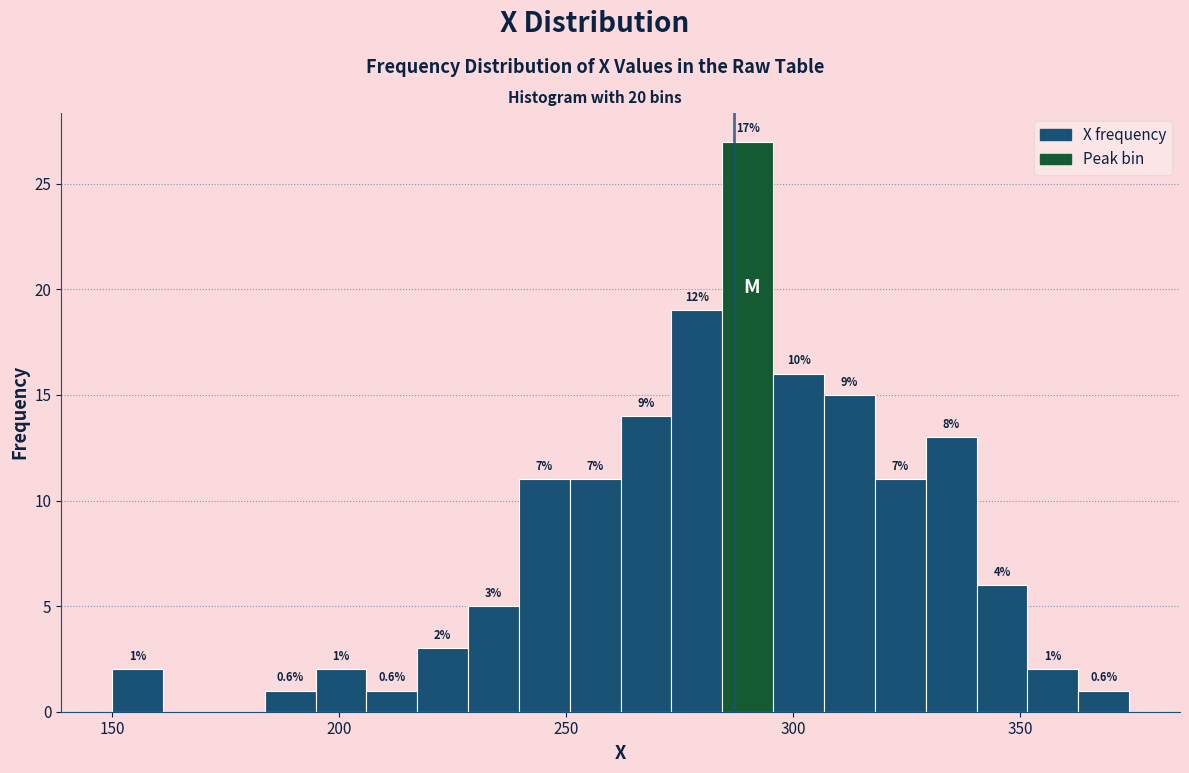

Around what value on the x-axis is the tallest bar? Give the approximate position of its centre, as read against the axis.

290